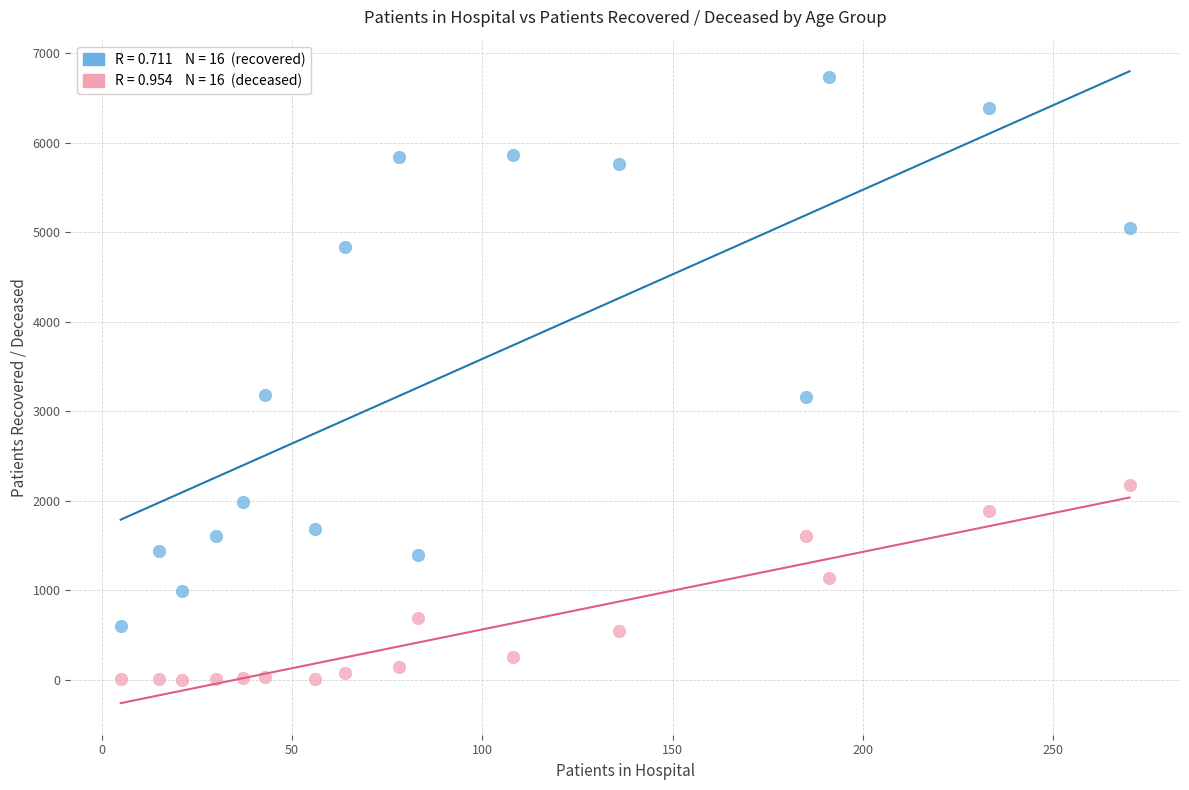

Across all data points, what is the range of Y values (max minus min)?

6738